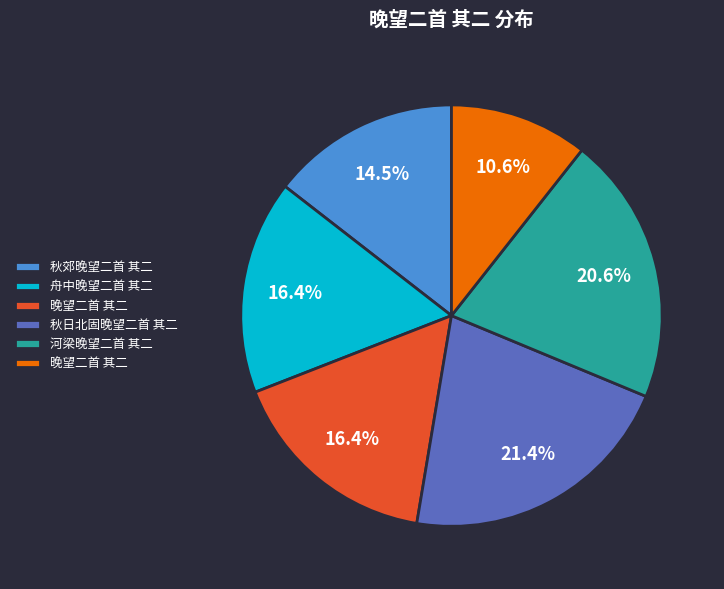

Is there any slice that represents more than half of the pie?

No